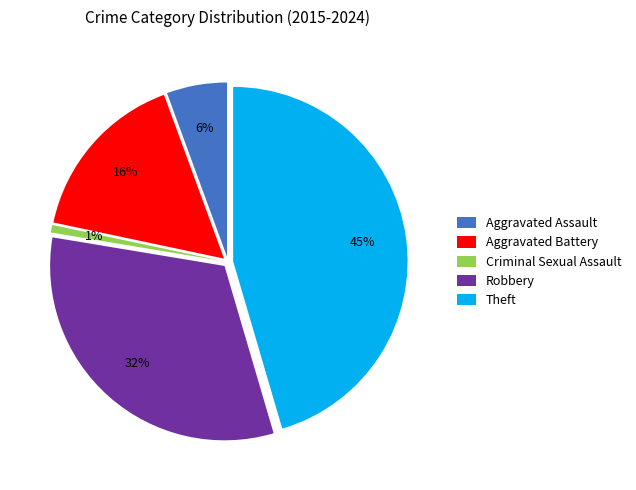

Is the sum of Criminal Sexual Assault and Theft greater than half?

No